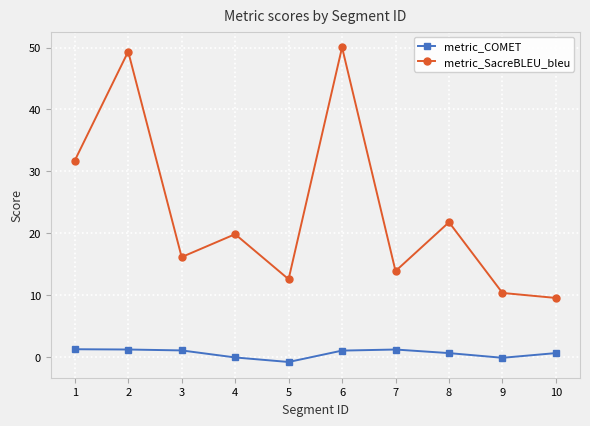

At how many categories does at least one series exceed 43?

2